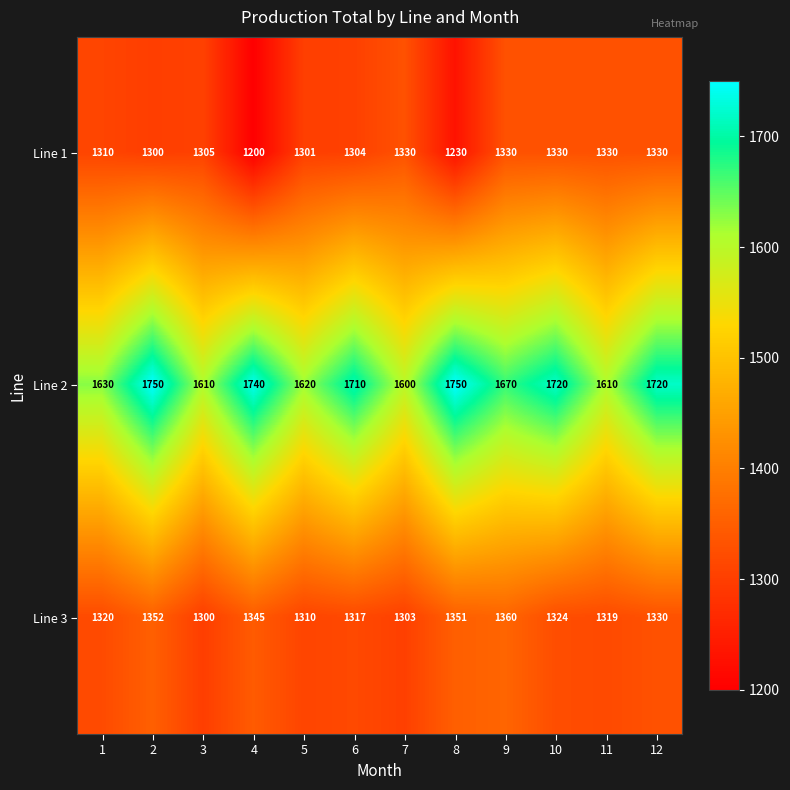

What is the sum of all Line 2 values?

20130